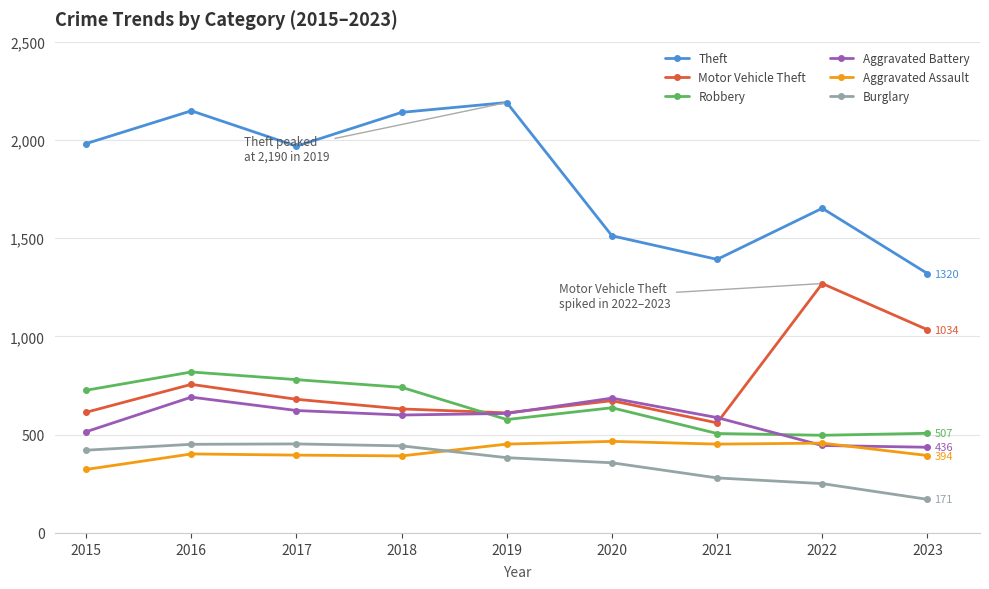

What is the lowest value of the Burglary series?

171